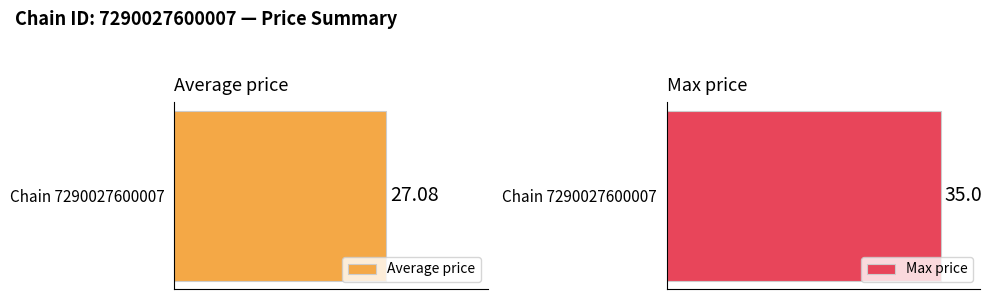

What is the greatest value displayed?

35.0